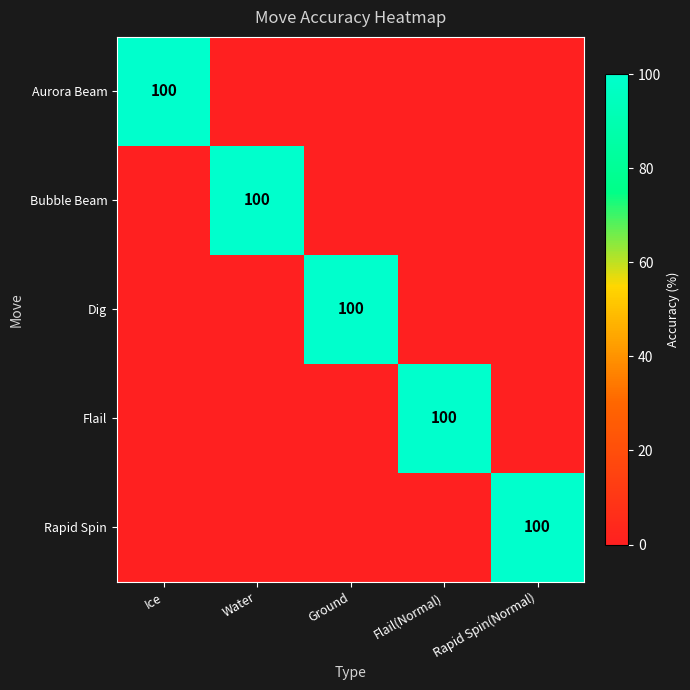

True or false: Rapid Spin has a value of -55 at Ground.

False